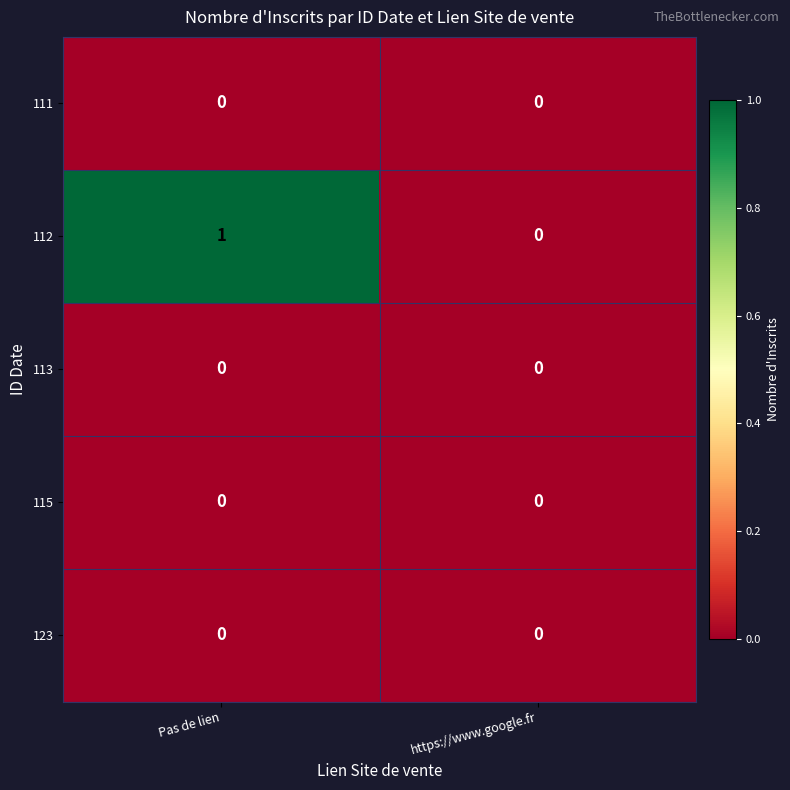

Reading right to left, transcribe all the data shown in this chart.

111: https://www.google.fr=0	Pas de lien=0
112: https://www.google.fr=0	Pas de lien=1
113: https://www.google.fr=0	Pas de lien=0
115: https://www.google.fr=0	Pas de lien=0
123: https://www.google.fr=0	Pas de lien=0